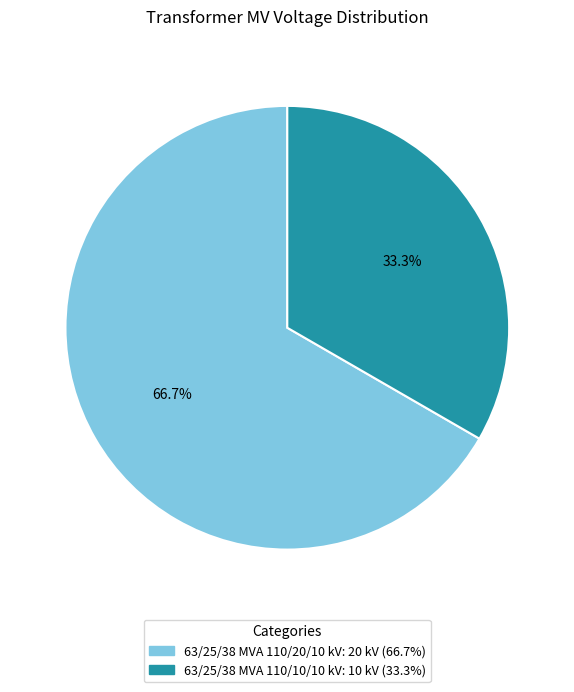

What percentage do 63/25/38 MVA 110/10/10 kV and 63/25/38 MVA 110/20/10 kV together represent?

100.0%